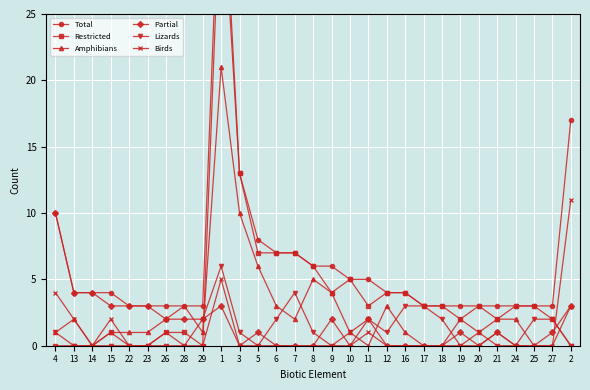

What is the sum of all Amphibians values?

78